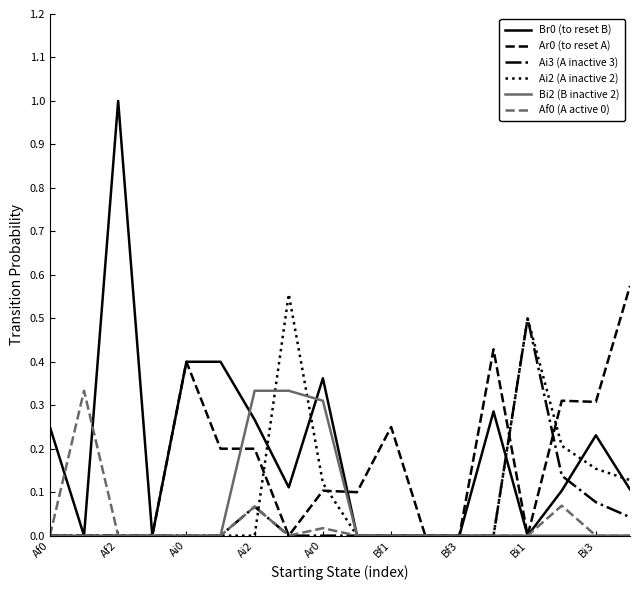

At how many categories does at least one series exceed 0?

15